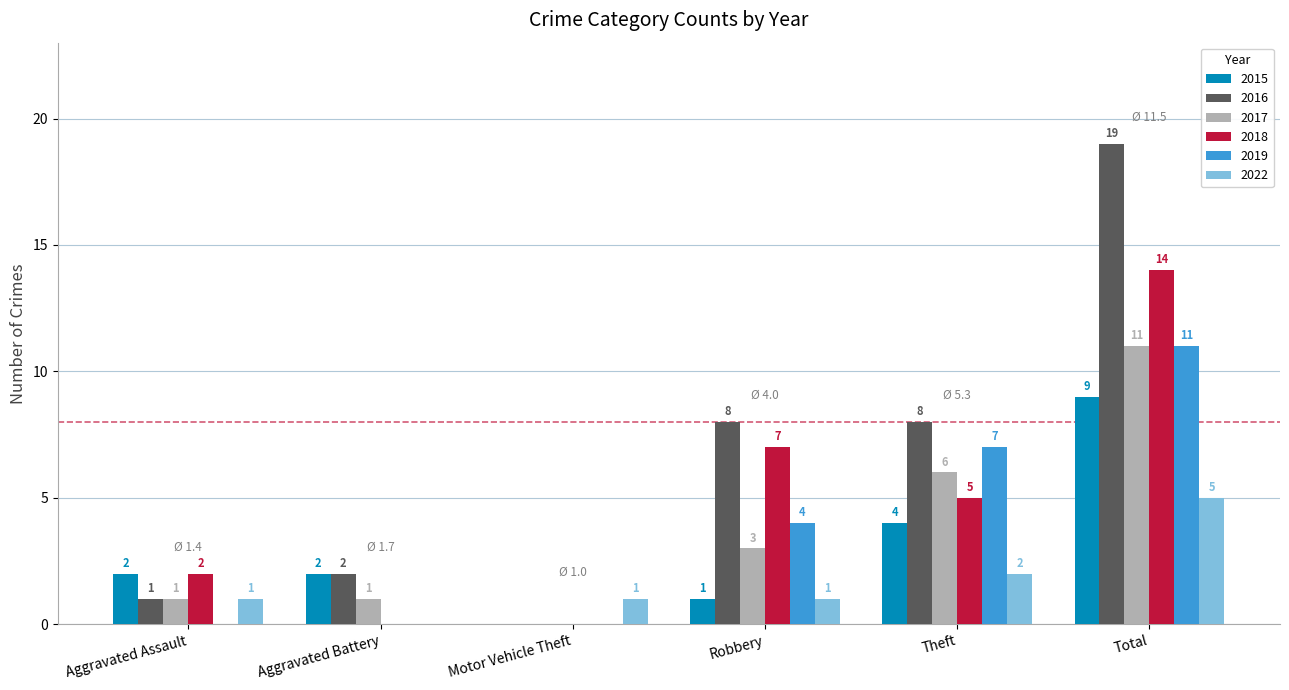

What is the difference between the 2015 values at Aggravated Battery and Motor Vehicle Theft?

2